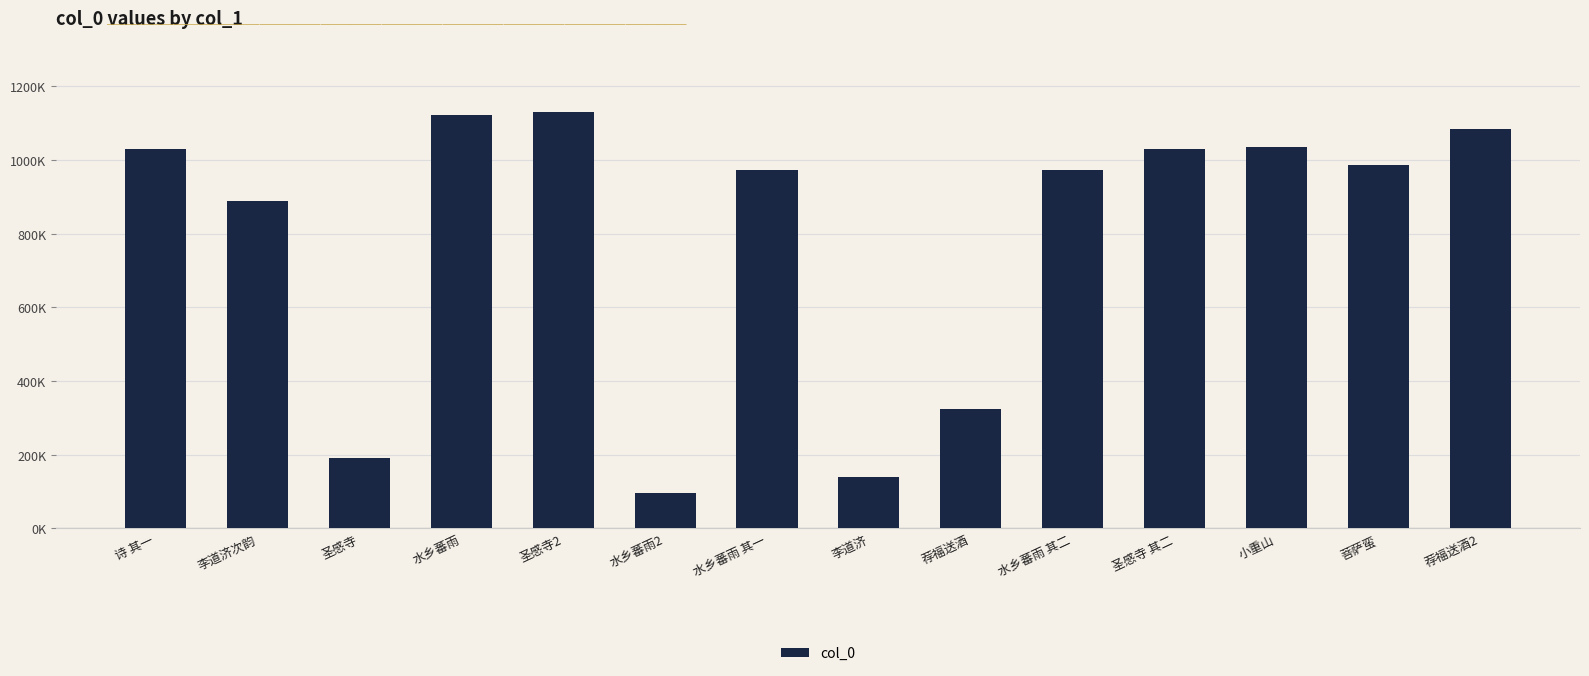

What is the difference between the values at 荐福送酒2 and 圣感寺?

894254